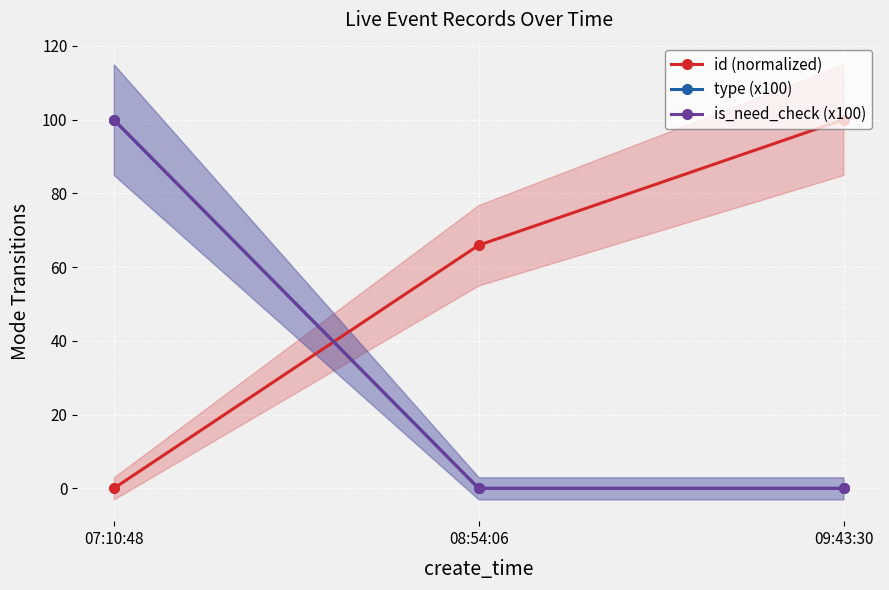

Is it true that is_need_check (x100) equals 100.0 at 07:10:48?

True